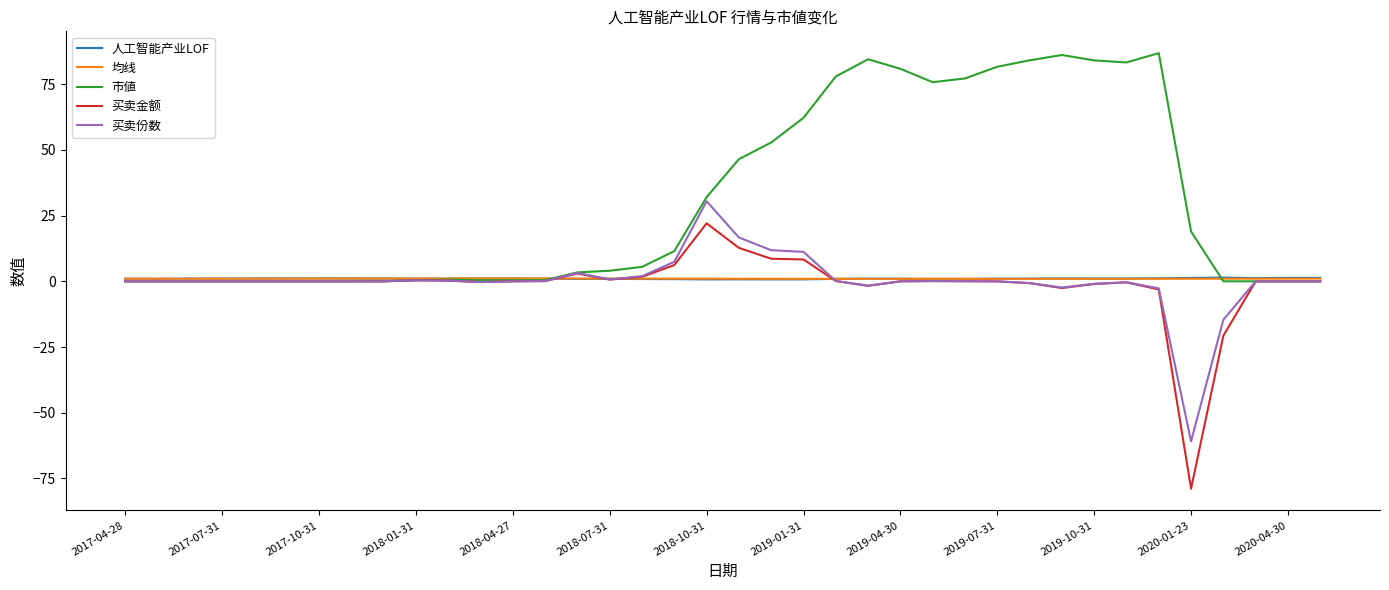

What is the minimum value for 买卖金额?

-78.9